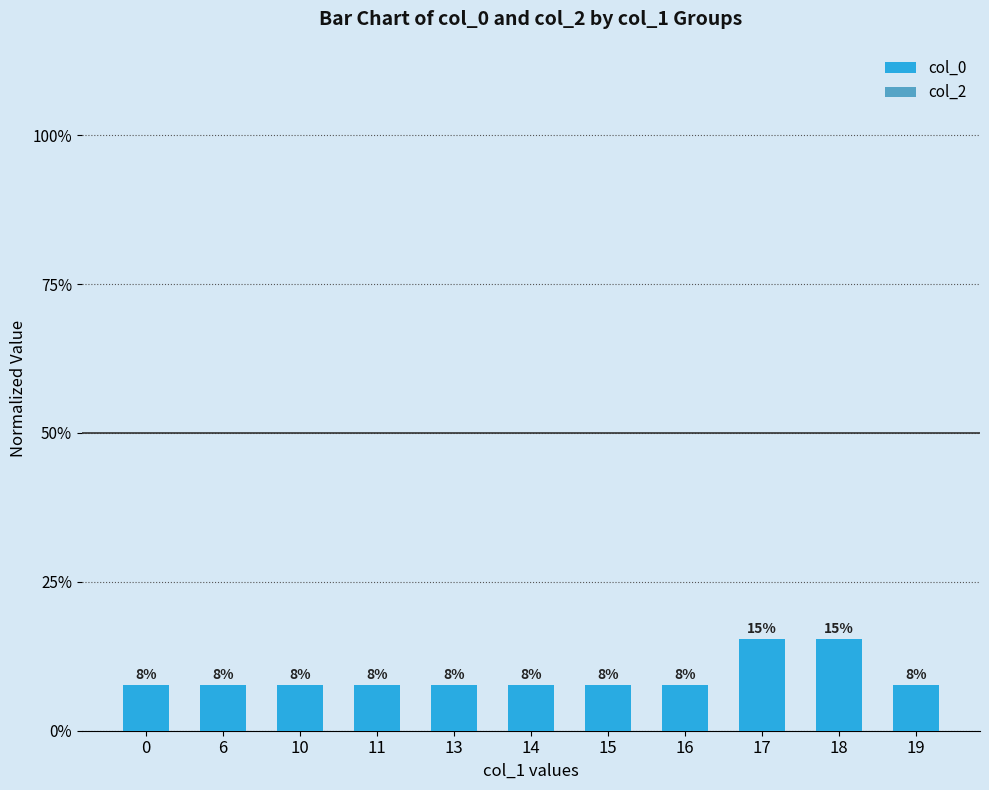

Does the chart contain any negative values?

No